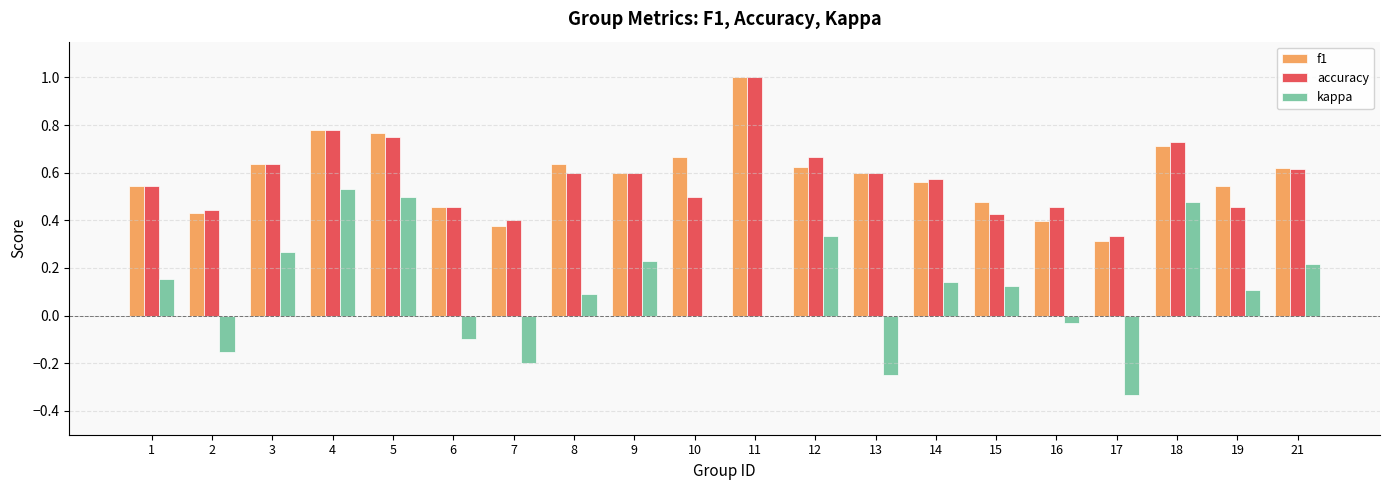

What is the sum of the accuracy values at 10 and 9?

1.1